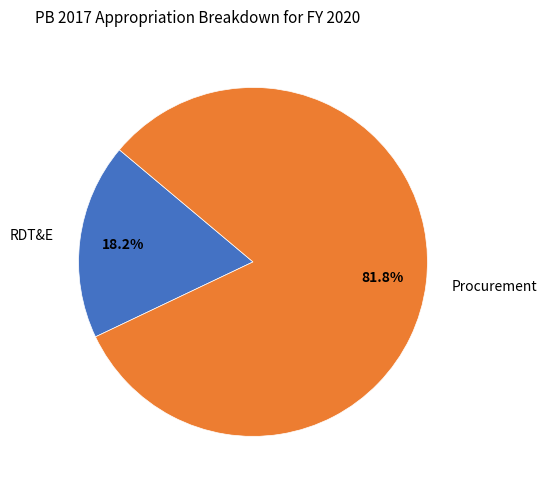

Which slice is the smallest?

RDT&E